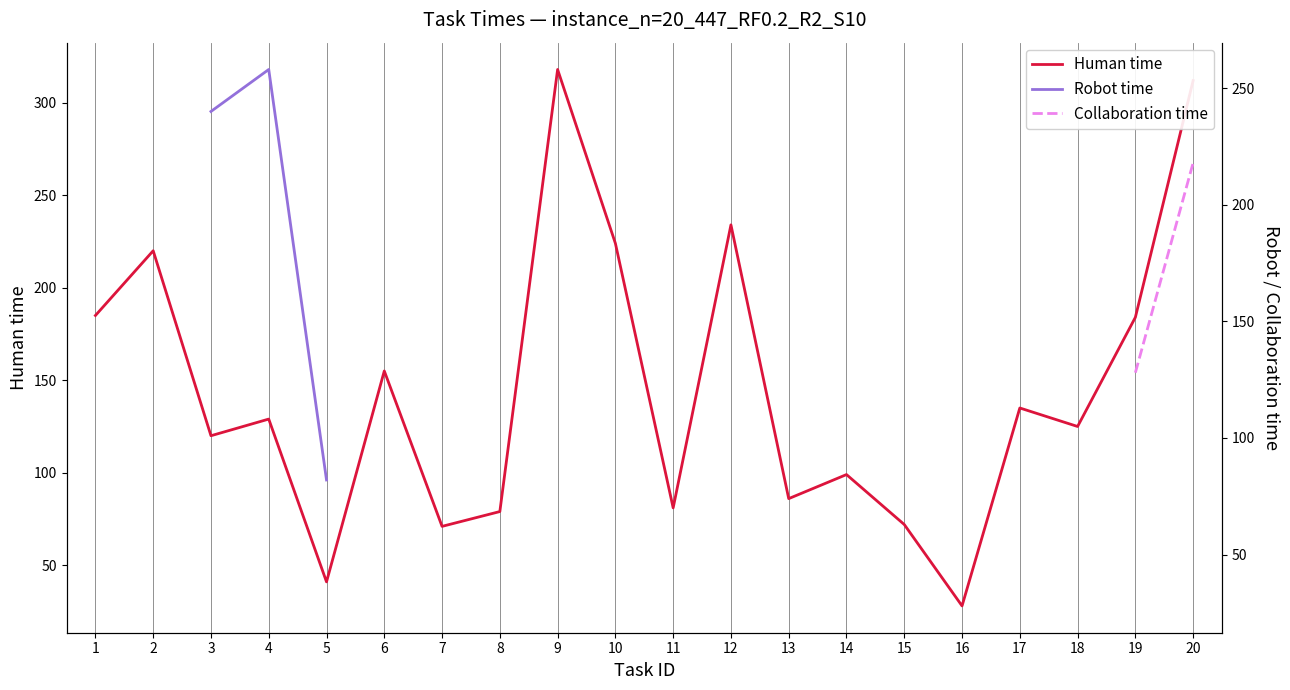

What is the highest value of the Human time series?

318